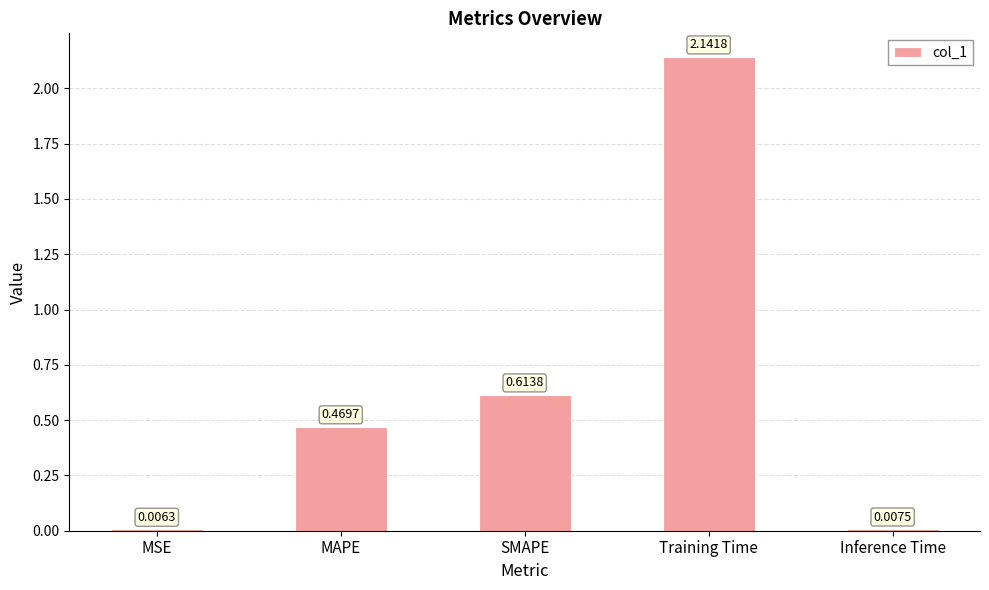

What is the sum of all values?

3.2